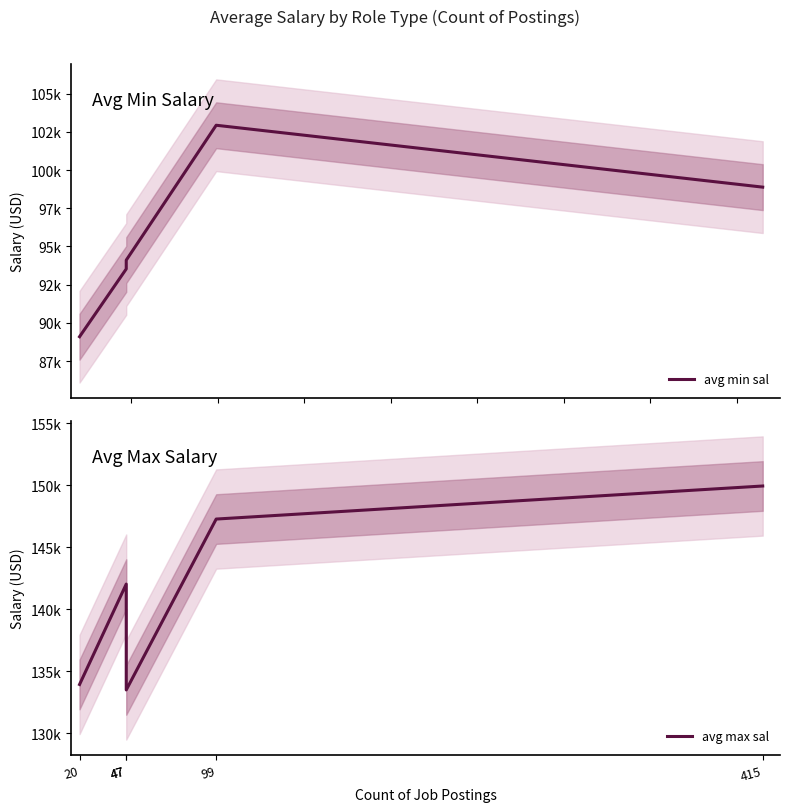

The avg max sal series shows 32638.9 at 47. True or false?

False